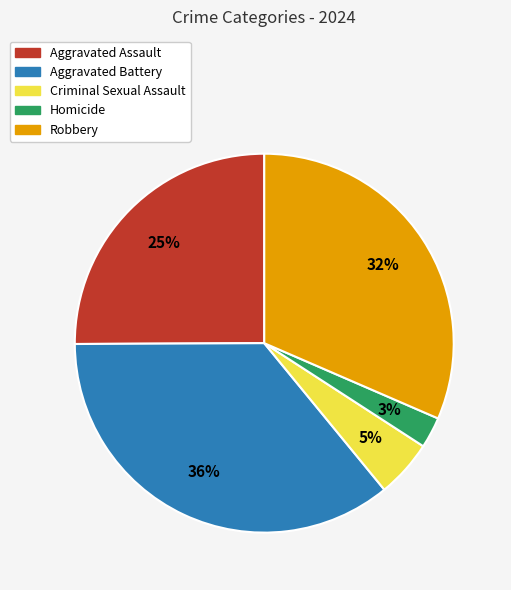

Between Criminal Sexual Assault and Aggravated Battery, which is larger?

Aggravated Battery